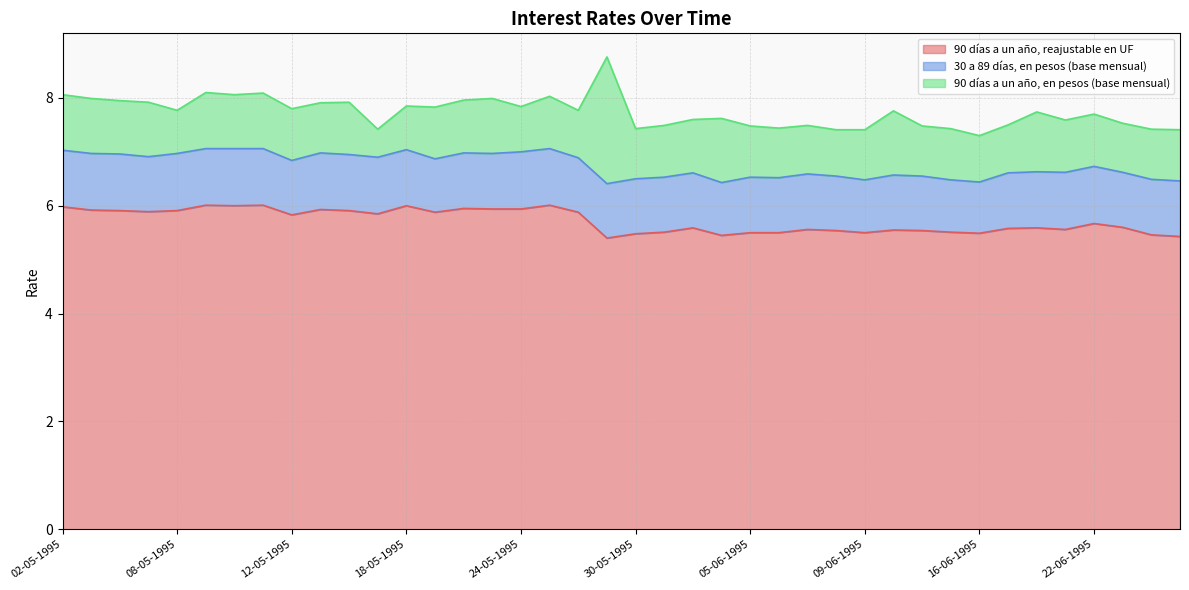

Does the chart have visible grid lines?

Yes